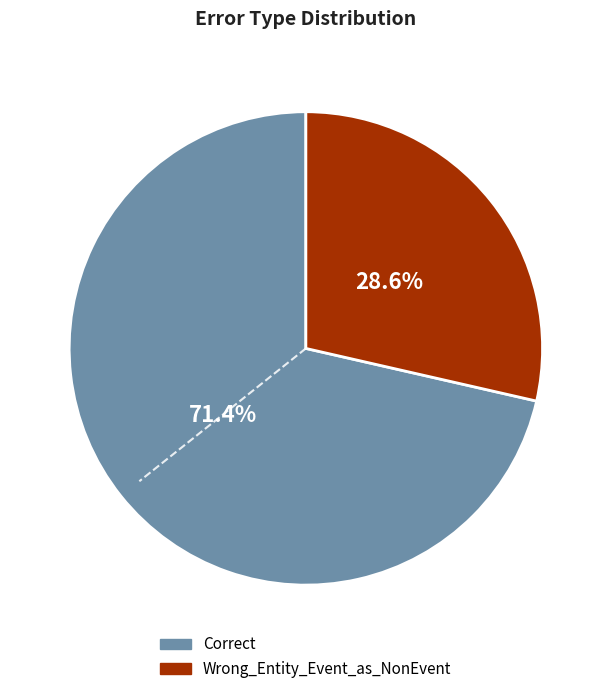

Which category accounts for the majority?

Correct